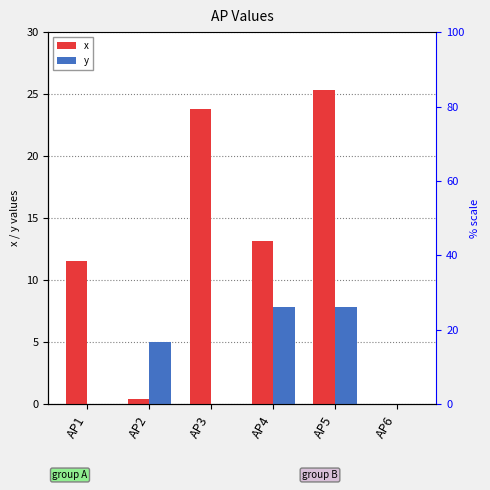

At which label is x closest to 12?

AP1